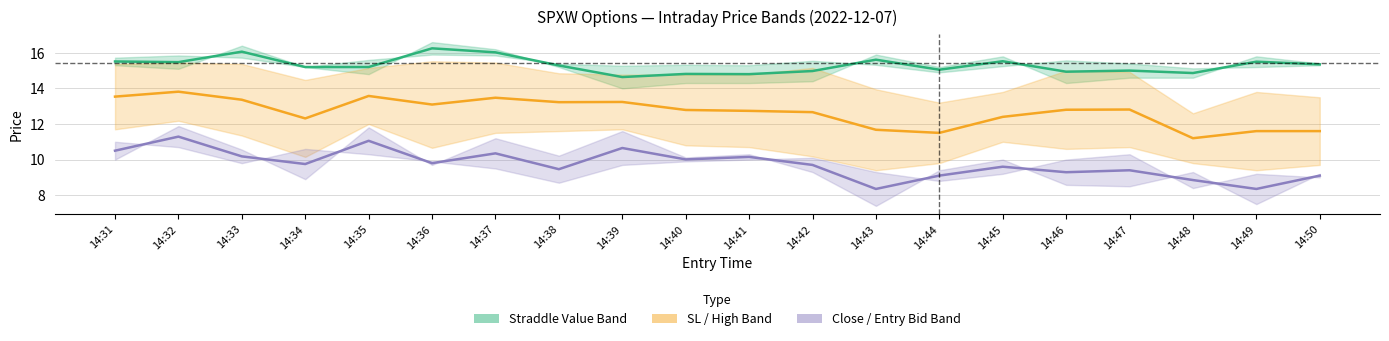

Reading left to right, extract all data points from this chart.

call_bid_sv: 14:31=15.5	14:32=15.5	14:33=16.1	14:34=15.2	14:35=15.2	14:36=16.2	14:37=16.0	14:38=15.3	14:39=14.6	14:40=14.8	14:41=14.8	14:42=15.0	14:43=15.6	14:44=15.1	14:45=15.5	14:46=14.9	14:47=15.0	14:48=14.9	14:49=15.5	14:50=15.4
high: 14:31=13.5	14:32=13.8	14:33=13.4	14:34=12.3	14:35=13.6	14:36=13.1	14:37=13.5	14:38=13.2	14:39=13.2	14:40=12.8	14:41=12.7	14:42=12.7	14:43=11.7	14:44=11.5	14:45=12.4	14:46=12.8	14:47=12.8	14:48=11.2	14:49=11.6	14:50=11.6
close: 14:31=10.5	14:32=11.3	14:33=10.2	14:34=9.8	14:35=11.1	14:36=9.8	14:37=10.3	14:38=9.5	14:39=10.6	14:40=10.0	14:41=10.2	14:42=9.7	14:43=8.4	14:44=9.1	14:45=9.6	14:46=9.3	14:47=9.4	14:48=8.9	14:49=8.3	14:50=9.1